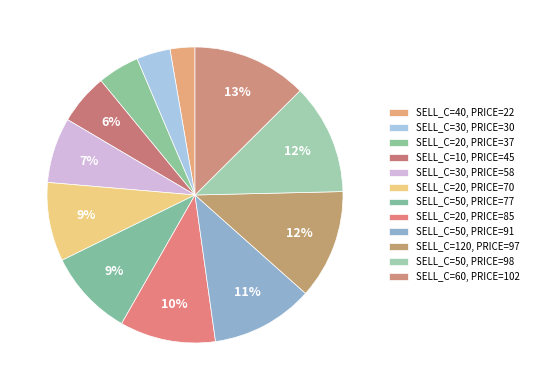

How many segments does this pie chart have?

12